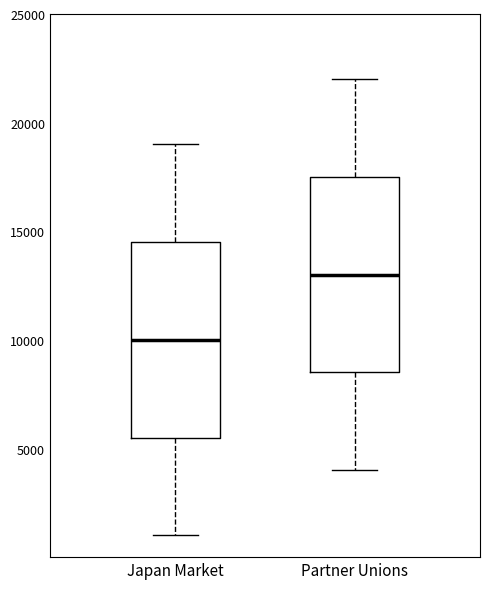

Where does the upper whisker of the box for Japan Market end on the y-axis? The values are not printed on the chart, so give them approximately, as read against the axis.

19000